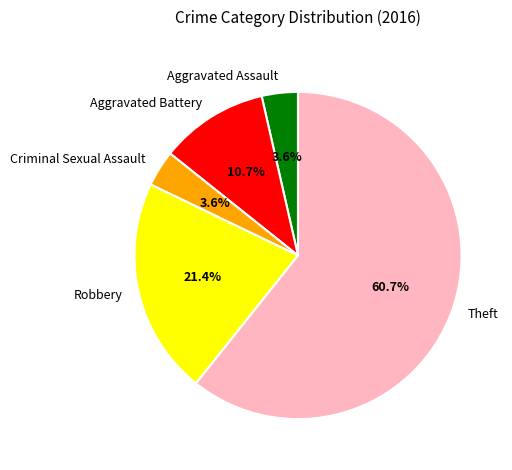

Which slice is the largest?

Theft